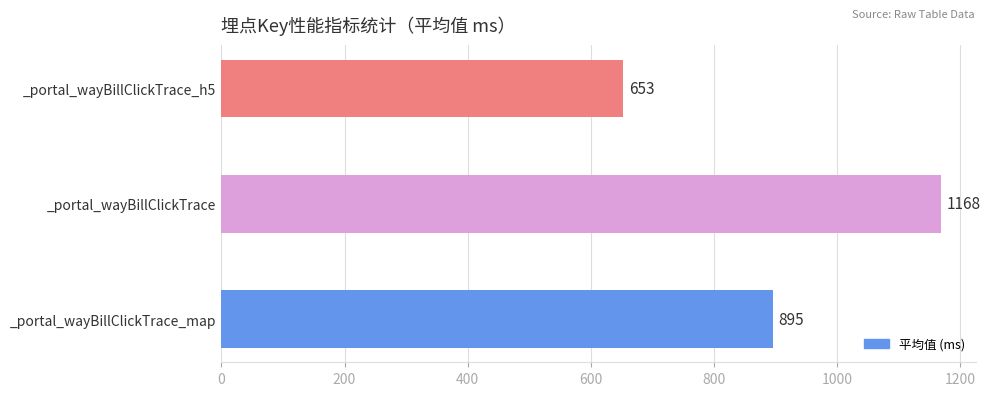

Approximately how many times larger is the value at _portal_wayBillClickTrace_map compared to _portal_wayBillClickTrace_h5?

1.4